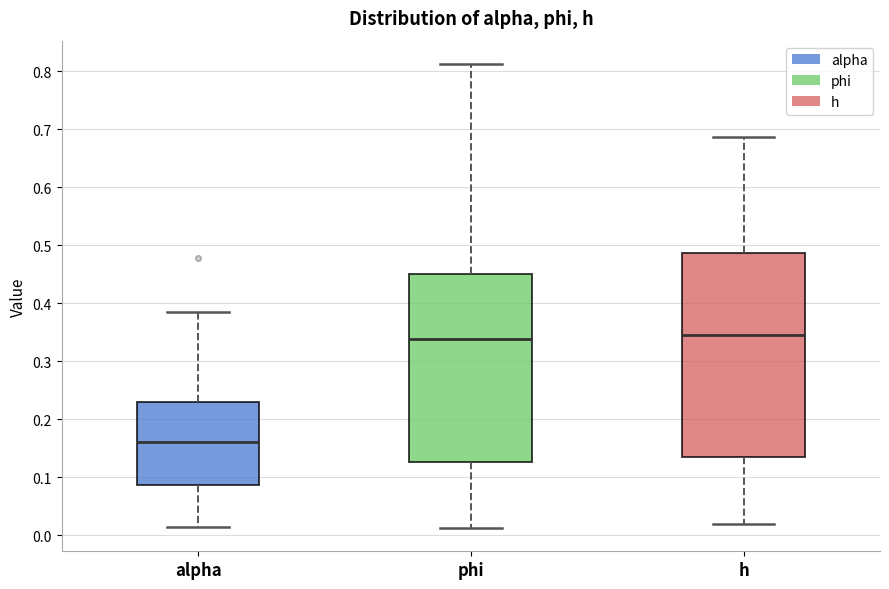

Reading left to right, read every box against the y-axis: the position of its median line, the range the box covers, and the ends of its whiskers. The values are not printed on the chart, so give them approximately, as read against the axis.

alpha: median 0.16, box 0.09 to 0.23, whiskers 0.01 to 0.39
phi: median 0.34, box 0.13 to 0.45, whiskers 0.01 to 0.81
h: median 0.35, box 0.14 to 0.49, whiskers 0.02 to 0.69